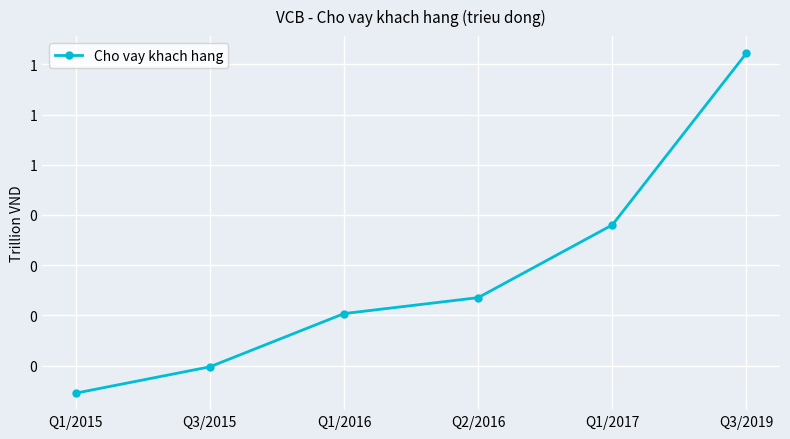

Does the chart have visible grid lines?

Yes